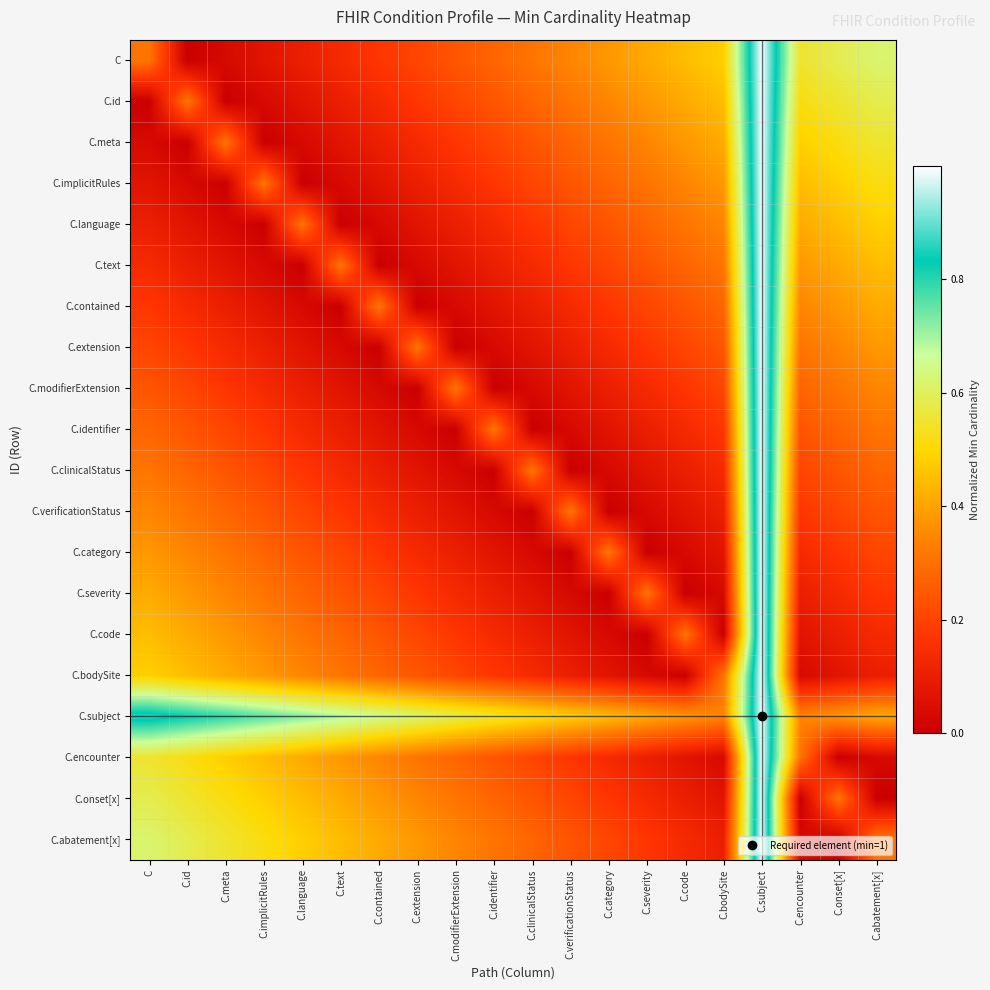

Reading left to right, extract all data points from this chart.

C: C=0.3	C.id=0.0	C.meta=0.0	C.implicitRules=0.1	C.language=0.1	C.text=0.1	C.contained=0.2	C.extension=0.2	C.modifierExtension=0.2	C.identifier=0.3	C.clinicalStatus=0.3	C.verificationStatus=0.3	C.category=0.4	C.severity=0.4	C.code=0.4	C.bodySite=0.5	C.subject=1.0	C.encounter=0.6	C.onset[x]=0.6	C.abatement[x]=0.6
C.id: C=0.0	C.id=0.3	C.meta=0.0	C.implicitRules=0.0	C.language=0.1	C.text=0.1	C.contained=0.1	C.extension=0.2	C.modifierExtension=0.2	C.identifier=0.2	C.clinicalStatus=0.3	C.verificationStatus=0.3	C.category=0.3	C.severity=0.4	C.code=0.4	C.bodySite=0.4	C.subject=1.0	C.encounter=0.5	C.onset[x]=0.6	C.abatement[x]=0.6
C.meta: C=0.0	C.id=0.0	C.meta=0.3	C.implicitRules=0.0	C.language=0.0	C.text=0.1	C.contained=0.1	C.extension=0.1	C.modifierExtension=0.2	C.identifier=0.2	C.clinicalStatus=0.2	C.verificationStatus=0.3	C.category=0.3	C.severity=0.3	C.code=0.4	C.bodySite=0.4	C.subject=1.0	C.encounter=0.5	C.onset[x]=0.5	C.abatement[x]=0.6
C.implicitRules: C=0.1	C.id=0.0	C.meta=0.0	C.implicitRules=0.3	C.language=0.0	C.text=0.0	C.contained=0.1	C.extension=0.1	C.modifierExtension=0.1	C.identifier=0.2	C.clinicalStatus=0.2	C.verificationStatus=0.2	C.category=0.3	C.severity=0.3	C.code=0.3	C.bodySite=0.4	C.subject=1.0	C.encounter=0.4	C.onset[x]=0.5	C.abatement[x]=0.5
C.language: C=0.1	C.id=0.1	C.meta=0.0	C.implicitRules=0.0	C.language=0.3	C.text=0.0	C.contained=0.0	C.extension=0.1	C.modifierExtension=0.1	C.identifier=0.1	C.clinicalStatus=0.2	C.verificationStatus=0.2	C.category=0.2	C.severity=0.3	C.code=0.3	C.bodySite=0.3	C.subject=1.0	C.encounter=0.4	C.onset[x]=0.4	C.abatement[x]=0.5
C.text: C=0.1	C.id=0.1	C.meta=0.1	C.implicitRules=0.0	C.language=0.0	C.text=0.3	C.contained=0.0	C.extension=0.0	C.modifierExtension=0.1	C.identifier=0.1	C.clinicalStatus=0.1	C.verificationStatus=0.2	C.category=0.2	C.severity=0.2	C.code=0.3	C.bodySite=0.3	C.subject=1.0	C.encounter=0.4	C.onset[x]=0.4	C.abatement[x]=0.4
C.contained: C=0.2	C.id=0.1	C.meta=0.1	C.implicitRules=0.1	C.language=0.0	C.text=0.0	C.contained=0.3	C.extension=0.0	C.modifierExtension=0.0	C.identifier=0.1	C.clinicalStatus=0.1	C.verificationStatus=0.1	C.category=0.2	C.severity=0.2	C.code=0.2	C.bodySite=0.3	C.subject=1.0	C.encounter=0.3	C.onset[x]=0.4	C.abatement[x]=0.4
C.extension: C=0.2	C.id=0.2	C.meta=0.1	C.implicitRules=0.1	C.language=0.1	C.text=0.0	C.contained=0.0	C.extension=0.3	C.modifierExtension=0.0	C.identifier=0.0	C.clinicalStatus=0.1	C.verificationStatus=0.1	C.category=0.1	C.severity=0.2	C.code=0.2	C.bodySite=0.2	C.subject=1.0	C.encounter=0.3	C.onset[x]=0.3	C.abatement[x]=0.4
C.modifierExtension: C=0.2	C.id=0.2	C.meta=0.2	C.implicitRules=0.1	C.language=0.1	C.text=0.1	C.contained=0.0	C.extension=0.0	C.modifierExtension=0.3	C.identifier=0.0	C.clinicalStatus=0.0	C.verificationStatus=0.1	C.category=0.1	C.severity=0.1	C.code=0.2	C.bodySite=0.2	C.subject=1.0	C.encounter=0.3	C.onset[x]=0.3	C.abatement[x]=0.3
C.identifier: C=0.3	C.id=0.2	C.meta=0.2	C.implicitRules=0.2	C.language=0.1	C.text=0.1	C.contained=0.1	C.extension=0.0	C.modifierExtension=0.0	C.identifier=0.3	C.clinicalStatus=0.0	C.verificationStatus=0.0	C.category=0.1	C.severity=0.1	C.code=0.1	C.bodySite=0.2	C.subject=1.0	C.encounter=0.2	C.onset[x]=0.3	C.abatement[x]=0.3
C.clinicalStatus: C=0.3	C.id=0.3	C.meta=0.2	C.implicitRules=0.2	C.language=0.2	C.text=0.1	C.contained=0.1	C.extension=0.1	C.modifierExtension=0.0	C.identifier=0.0	C.clinicalStatus=0.3	C.verificationStatus=0.0	C.category=0.0	C.severity=0.1	C.code=0.1	C.bodySite=0.1	C.subject=1.0	C.encounter=0.2	C.onset[x]=0.2	C.abatement[x]=0.3
C.verificationStatus: C=0.3	C.id=0.3	C.meta=0.3	C.implicitRules=0.2	C.language=0.2	C.text=0.2	C.contained=0.1	C.extension=0.1	C.modifierExtension=0.1	C.identifier=0.0	C.clinicalStatus=0.0	C.verificationStatus=0.3	C.category=0.0	C.severity=0.0	C.code=0.1	C.bodySite=0.1	C.subject=1.0	C.encounter=0.2	C.onset[x]=0.2	C.abatement[x]=0.2
C.category: C=0.4	C.id=0.3	C.meta=0.3	C.implicitRules=0.3	C.language=0.2	C.text=0.2	C.contained=0.2	C.extension=0.1	C.modifierExtension=0.1	C.identifier=0.1	C.clinicalStatus=0.0	C.verificationStatus=0.0	C.category=0.3	C.severity=0.0	C.code=0.0	C.bodySite=0.1	C.subject=1.0	C.encounter=0.1	C.onset[x]=0.2	C.abatement[x]=0.2
C.severity: C=0.4	C.id=0.4	C.meta=0.3	C.implicitRules=0.3	C.language=0.3	C.text=0.2	C.contained=0.2	C.extension=0.2	C.modifierExtension=0.1	C.identifier=0.1	C.clinicalStatus=0.1	C.verificationStatus=0.0	C.category=0.0	C.severity=0.3	C.code=0.0	C.bodySite=0.0	C.subject=1.0	C.encounter=0.1	C.onset[x]=0.1	C.abatement[x]=0.2
C.code: C=0.4	C.id=0.4	C.meta=0.4	C.implicitRules=0.3	C.language=0.3	C.text=0.3	C.contained=0.2	C.extension=0.2	C.modifierExtension=0.2	C.identifier=0.1	C.clinicalStatus=0.1	C.verificationStatus=0.1	C.category=0.0	C.severity=0.0	C.code=0.3	C.bodySite=0.0	C.subject=1.0	C.encounter=0.1	C.onset[x]=0.1	C.abatement[x]=0.1
C.bodySite: C=0.5	C.id=0.4	C.meta=0.4	C.implicitRules=0.4	C.language=0.3	C.text=0.3	C.contained=0.3	C.extension=0.2	C.modifierExtension=0.2	C.identifier=0.2	C.clinicalStatus=0.1	C.verificationStatus=0.1	C.category=0.1	C.severity=0.0	C.code=0.0	C.bodySite=0.3	C.subject=1.0	C.encounter=0.0	C.onset[x]=0.1	C.abatement[x]=0.1
C.subject: C=0.9	C.id=0.8	C.meta=0.8	C.implicitRules=0.8	C.language=0.7	C.text=0.7	C.contained=0.7	C.extension=0.6	C.modifierExtension=0.6	C.identifier=0.6	C.clinicalStatus=0.5	C.verificationStatus=0.5	C.category=0.4	C.severity=0.4	C.code=0.4	C.bodySite=0.3	C.subject=1.0	C.encounter=0.3	C.onset[x]=0.4	C.abatement[x]=0.4
C.encounter: C=0.6	C.id=0.5	C.meta=0.5	C.implicitRules=0.4	C.language=0.4	C.text=0.4	C.contained=0.3	C.extension=0.3	C.modifierExtension=0.3	C.identifier=0.2	C.clinicalStatus=0.2	C.verificationStatus=0.2	C.category=0.1	C.severity=0.1	C.code=0.1	C.bodySite=0.0	C.subject=1.0	C.encounter=0.3	C.onset[x]=0.0	C.abatement[x]=0.0
C.onset[x]: C=0.6	C.id=0.6	C.meta=0.5	C.implicitRules=0.5	C.language=0.4	C.text=0.4	C.contained=0.4	C.extension=0.3	C.modifierExtension=0.3	C.identifier=0.3	C.clinicalStatus=0.2	C.verificationStatus=0.2	C.category=0.2	C.severity=0.1	C.code=0.1	C.bodySite=0.1	C.subject=1.0	C.encounter=0.0	C.onset[x]=0.3	C.abatement[x]=0.0
C.abatement[x]: C=0.6	C.id=0.6	C.meta=0.6	C.implicitRules=0.5	C.language=0.5	C.text=0.4	C.contained=0.4	C.extension=0.4	C.modifierExtension=0.3	C.identifier=0.3	C.clinicalStatus=0.3	C.verificationStatus=0.2	C.category=0.2	C.severity=0.2	C.code=0.1	C.bodySite=0.1	C.subject=1.0	C.encounter=0.0	C.onset[x]=0.0	C.abatement[x]=0.3